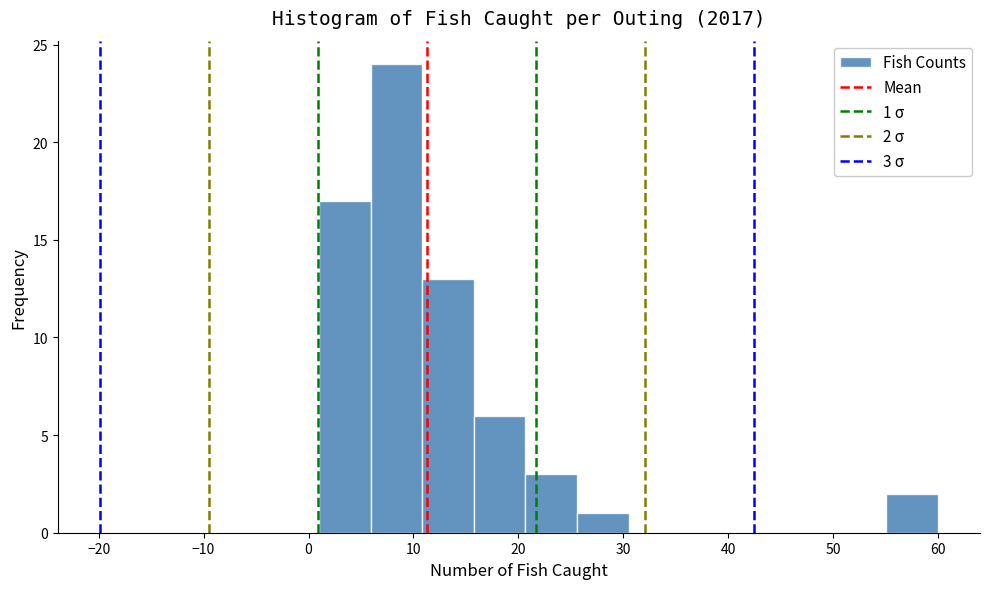

Which range on the x-axis has the tallest bar?

6 to 11